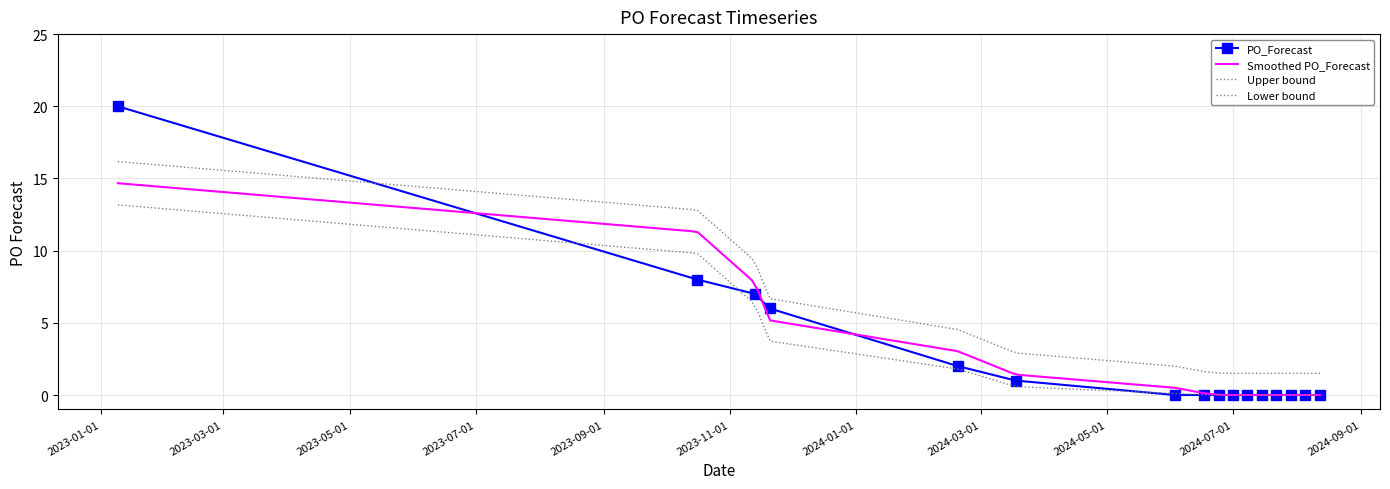

The value at 2024-02-19 is 2. True or false?

True